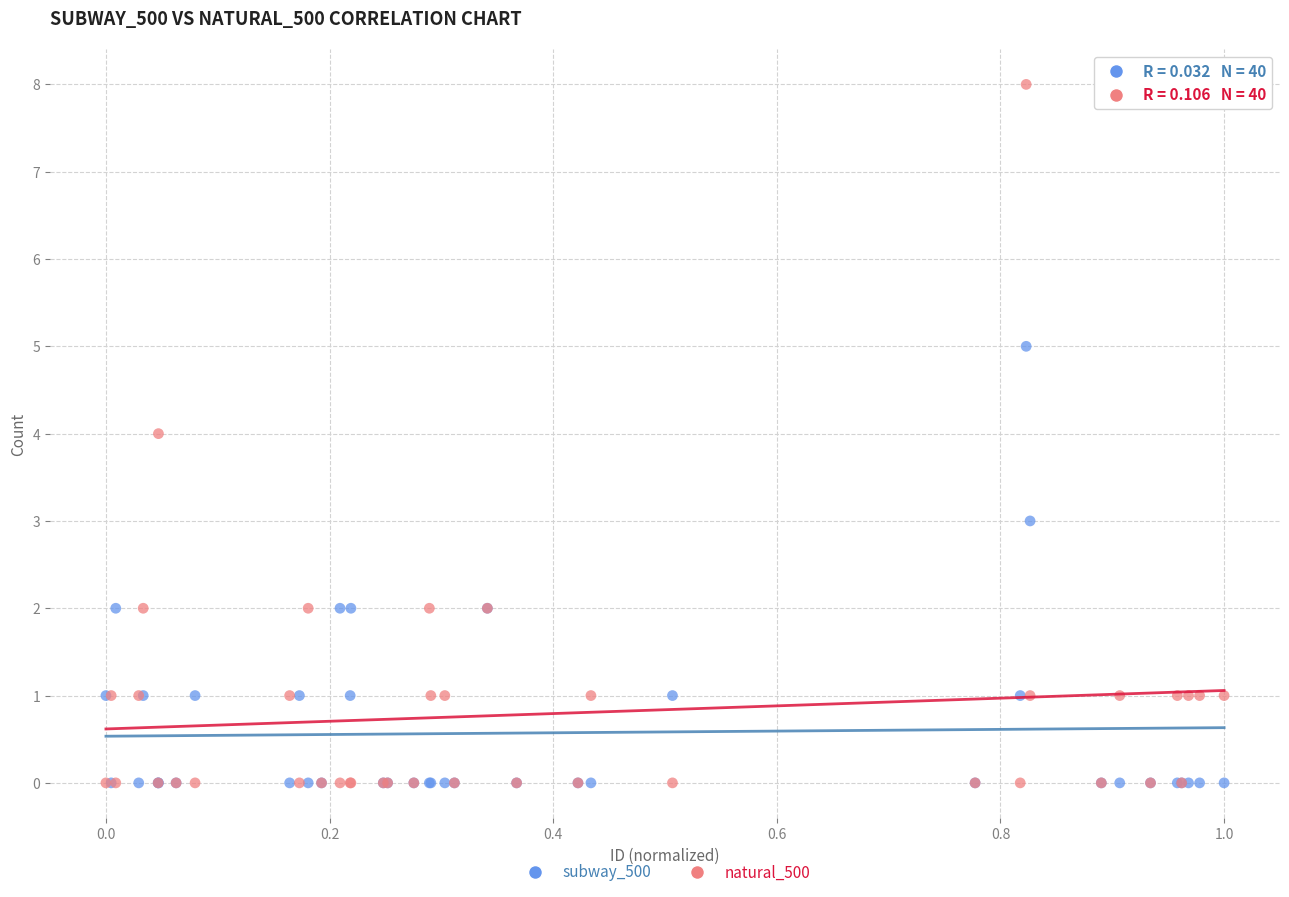

What are all the series names shown in the legend?

subway_500, natural_500